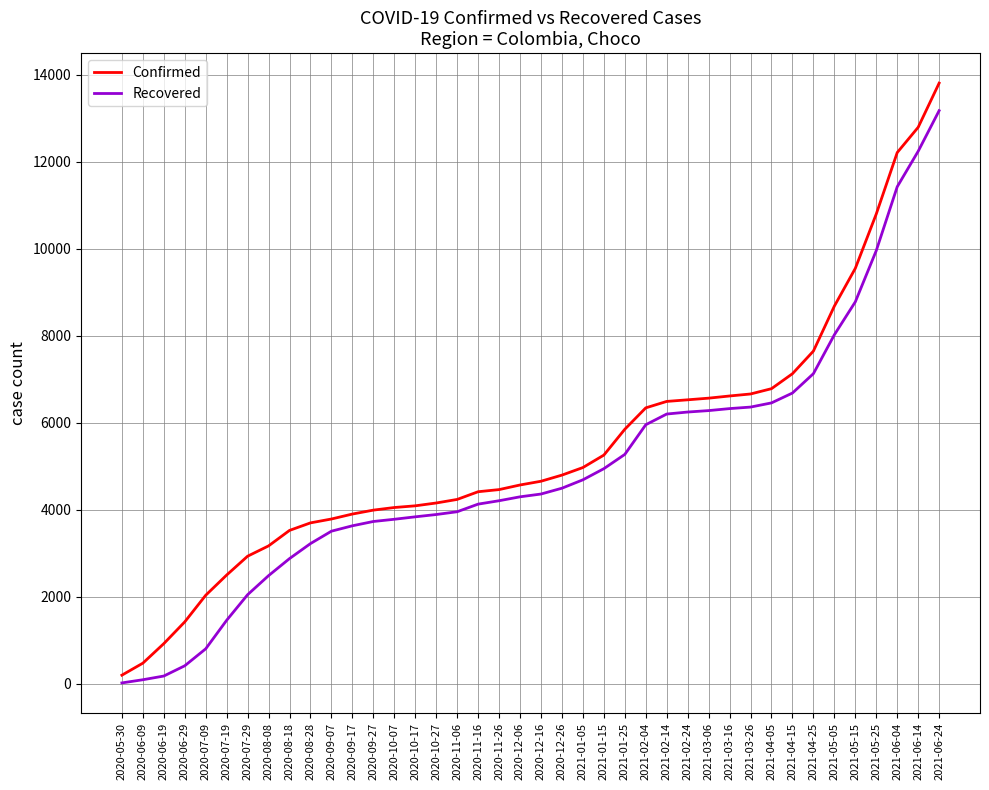

True or false: Confirmed and Recovered cross at least once.

False